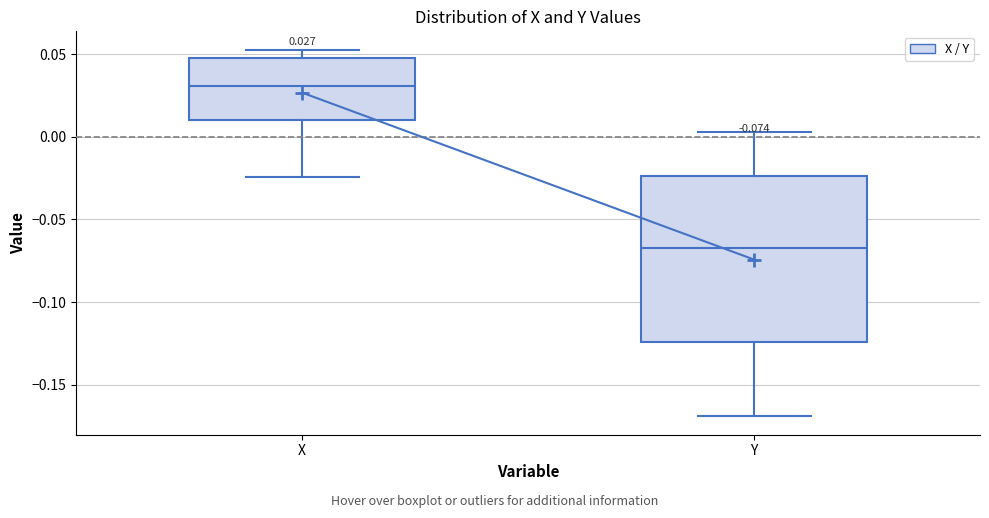

Comparing the boxes themselves (not the whiskers), which one is the tallest?

Y